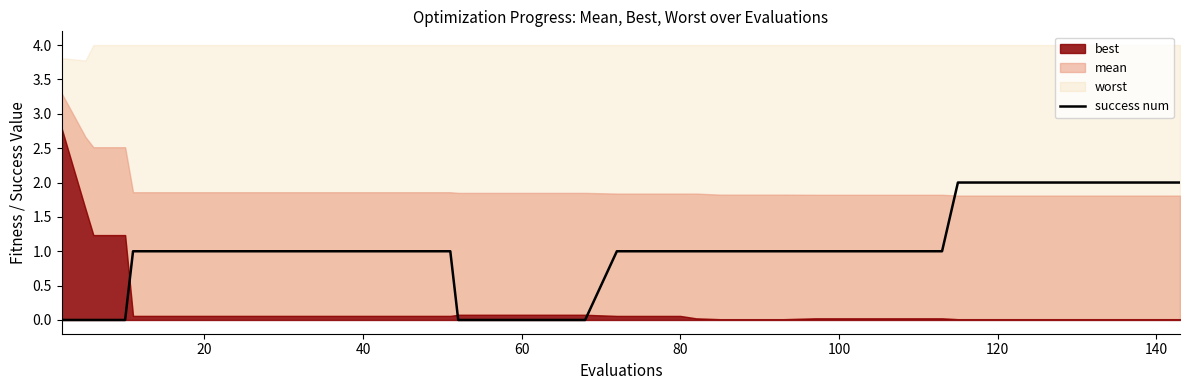

Reading left to right, extract all data points from this chart.

0	0	0	0	1	1	1	1	1	1	1	1	1	1	1	0	0	0	0	0	1	1	1	1	1	1	1	1	1	1	1	1	2	2	2	2	2	2	2	2